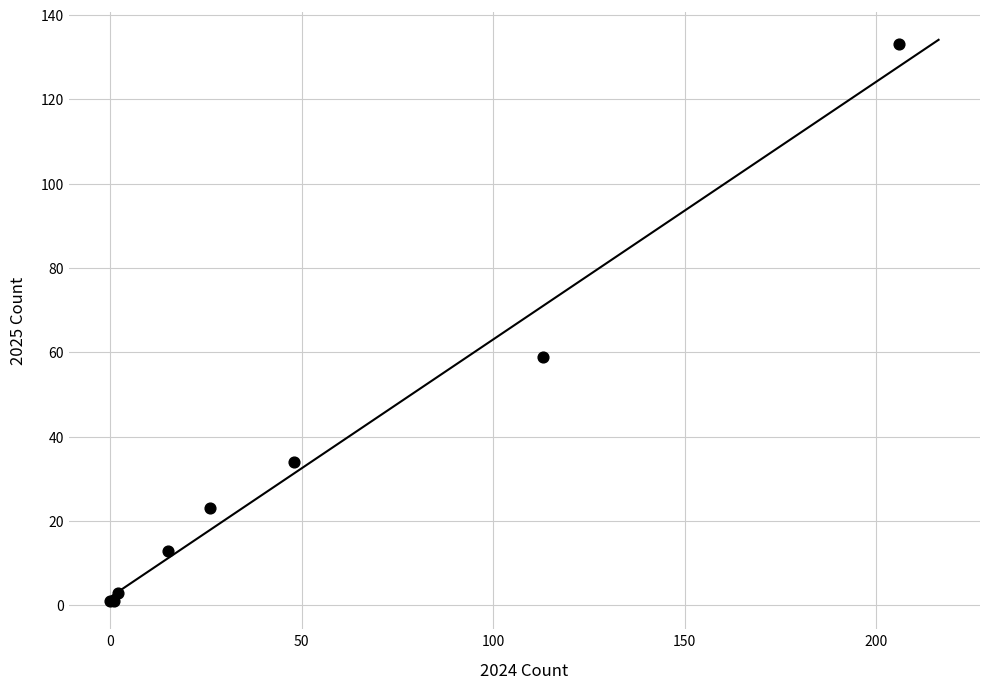

What Y value in the scatter plot is closest to 67?

59